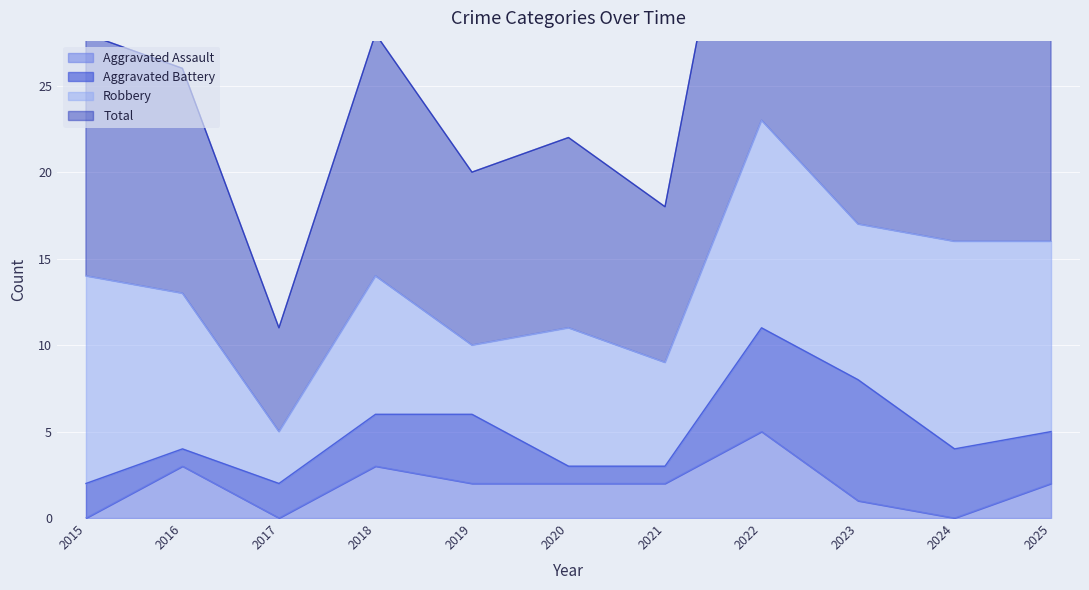

Is it true that Aggravated Assault equals 2 at 2020?

True